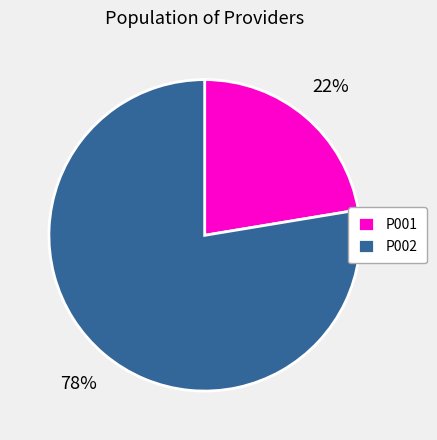

Count the number of slices in the pie.

2